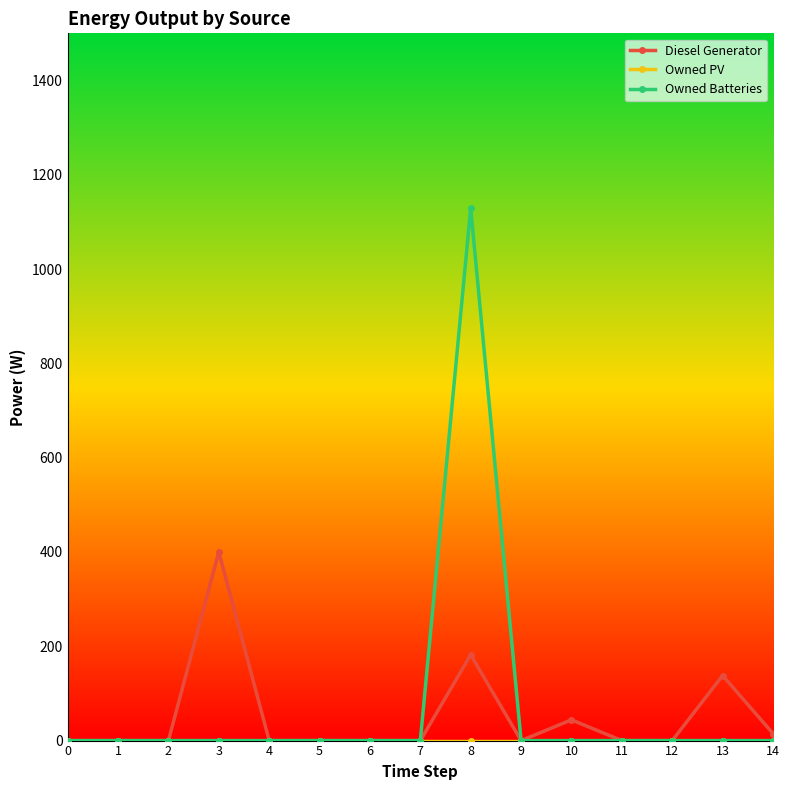

How many lines are shown in the chart?

3